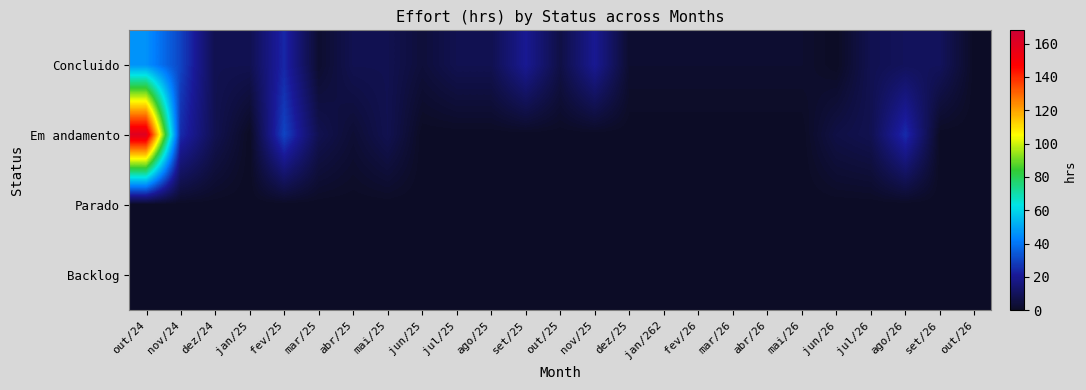

Reading right to left, extract all data points from this chart.

Concluido: out/26=0	set/26=10	ago/26=10	jul/26=8	jun/26=0	mai/26=2	abr/26=2	mar/26=2	fev/26=2	jan/262=2	dez/25=2	nov/25=20	out/25=6	set/25=20	ago/25=8	jul/25=8	jun/25=4	mai/25=8	abr/25=8	mar/25=2	fev/25=24	jan/25=8	dez/24=8	nov/24=30	out/24=46
Em andamento: out/26=0	set/26=0	ago/26=25	jul/26=8	jun/26=6	mai/26=0	abr/26=0	mar/26=0	fev/26=0	jan/262=0	dez/25=0	nov/25=0	out/25=0	set/25=0	ago/25=0	jul/25=0	jun/25=0	mai/25=8	abr/25=3	mar/25=8	fev/25=30	jan/25=0	dez/24=8	nov/24=25	out/24=160
Parado: out/26=0	set/26=0	ago/26=0	jul/26=0	jun/26=0	mai/26=0	abr/26=0	mar/26=0	fev/26=0	jan/262=0	dez/25=0	nov/25=0	out/25=0	set/25=0	ago/25=0	jul/25=0	jun/25=0	mai/25=0	abr/25=0	mar/25=0	fev/25=0	jan/25=0	dez/24=0	nov/24=0	out/24=0
Backlog: out/26=0	set/26=0	ago/26=0	jul/26=0	jun/26=0	mai/26=0	abr/26=0	mar/26=0	fev/26=0	jan/262=0	dez/25=0	nov/25=0	out/25=0	set/25=0	ago/25=0	jul/25=0	jun/25=0	mai/25=0	abr/25=0	mar/25=0	fev/25=0	jan/25=0	dez/24=0	nov/24=0	out/24=0